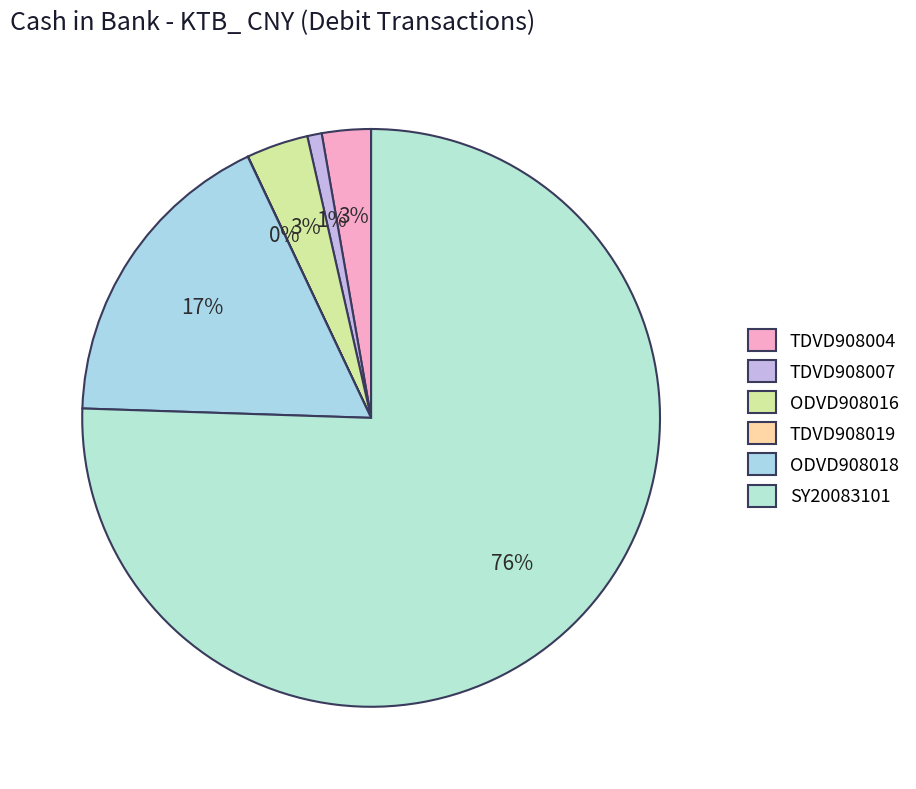

The SY20083101 slice represents 76% of the pie. True or false?

True